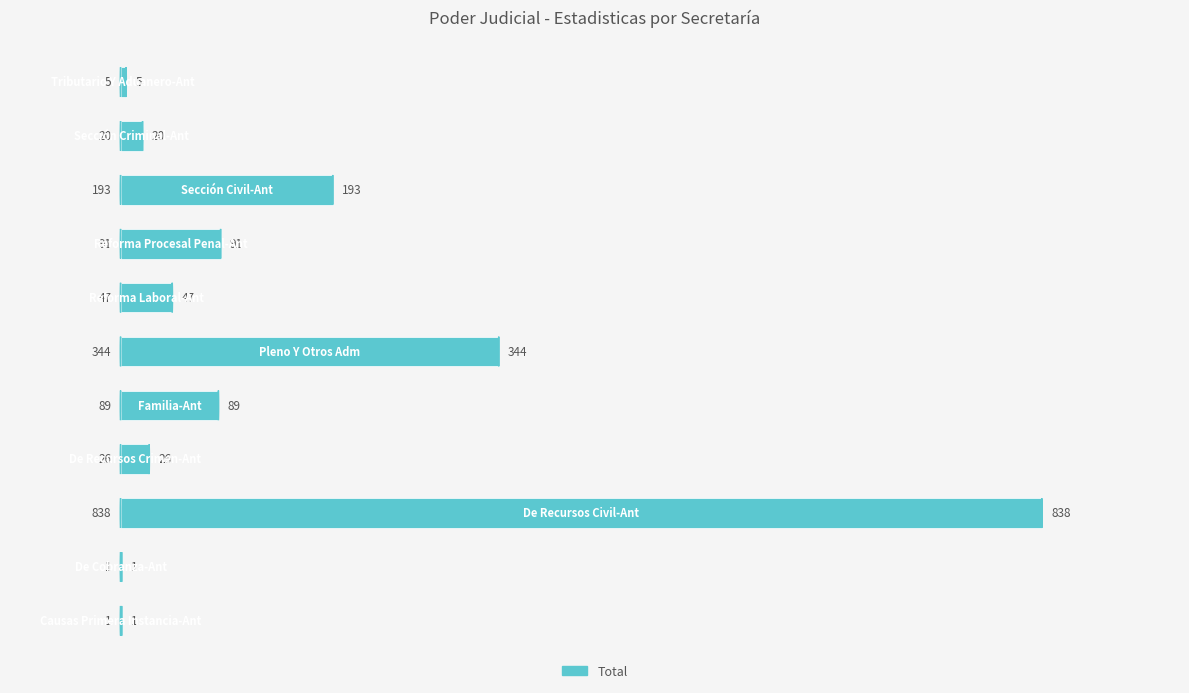

What is the sum of all values?

1655